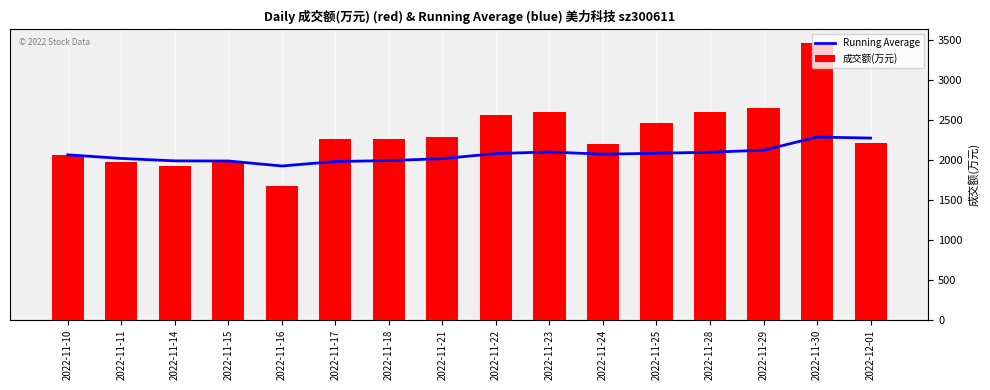

What is the spread (max minus min) of values at 2022-11-25?

374.5